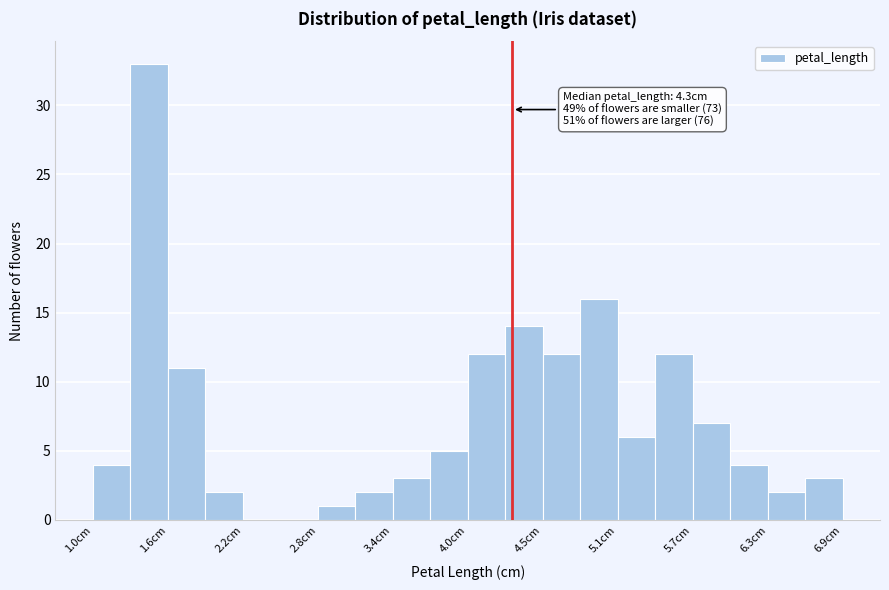

Read against the x-axis, roughly where is the centre of the tallest bar?

1.4